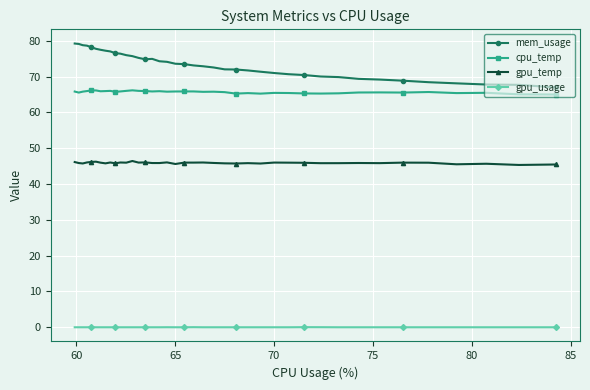

Rank the series by their maximum value, from highest to lowest.

mem_usage, cpu_temp, gpu_temp, gpu_usage